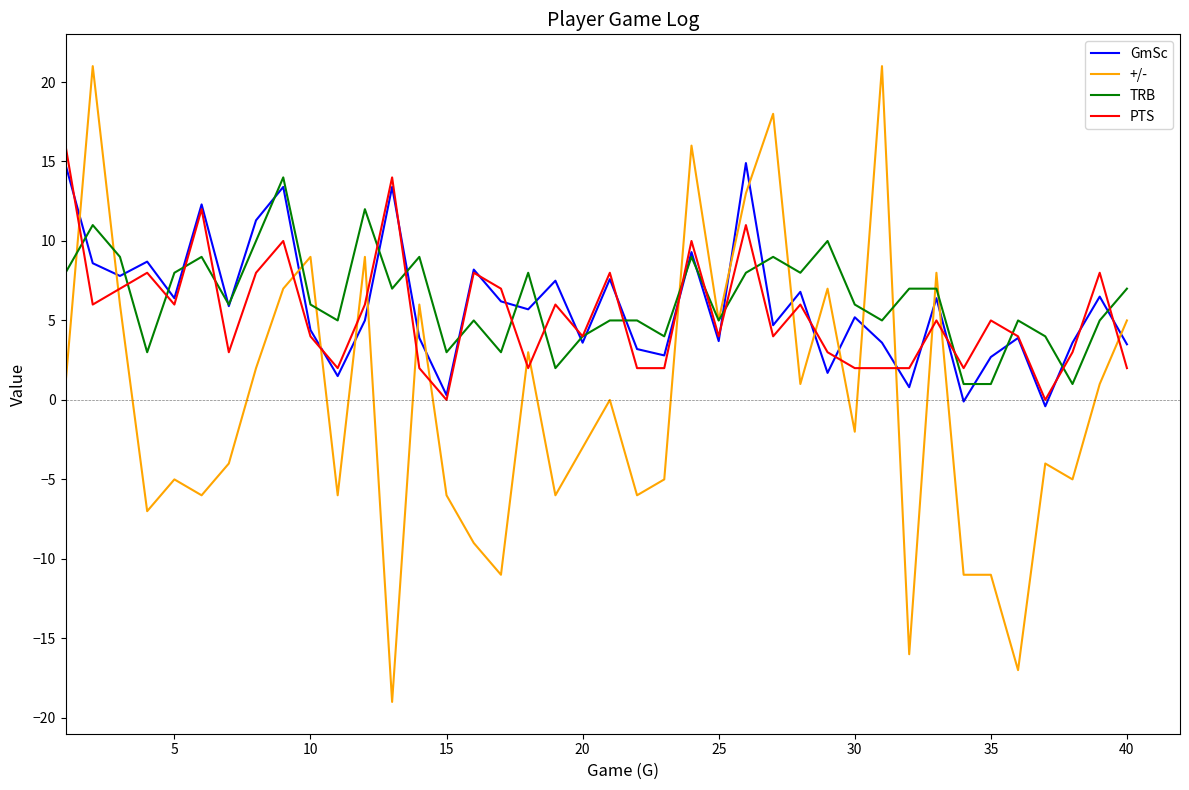

List the series in order of their peak value, highest first.

+/-, PTS, GmSc, TRB